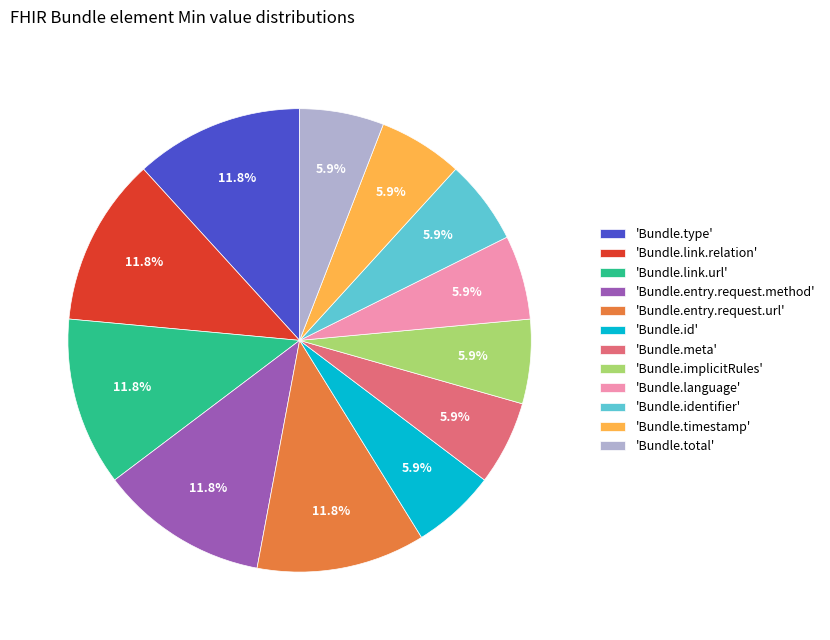

Combined, do 'Bundle.id' and 'Bundle.total' account for over 50%?

No